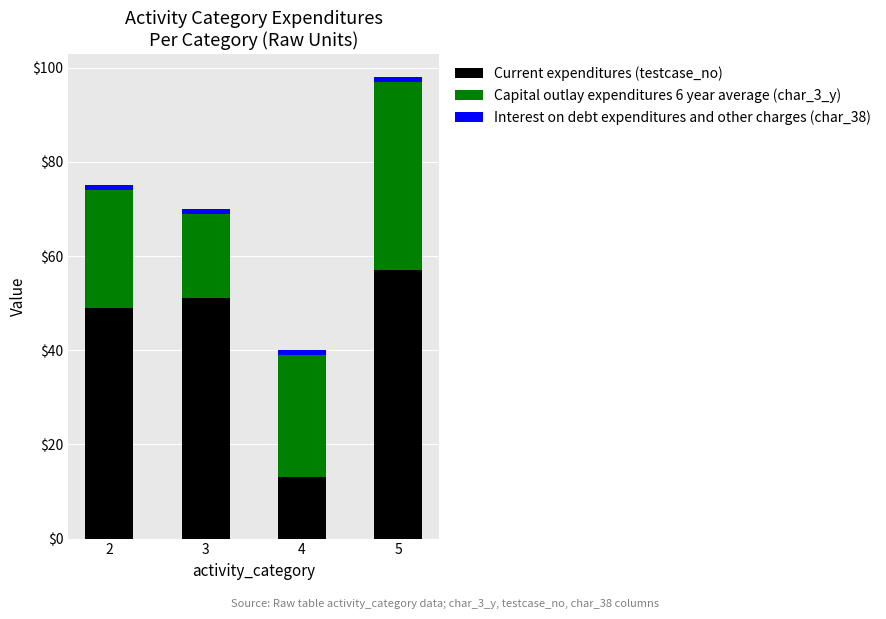

How many data points does each series have?

4